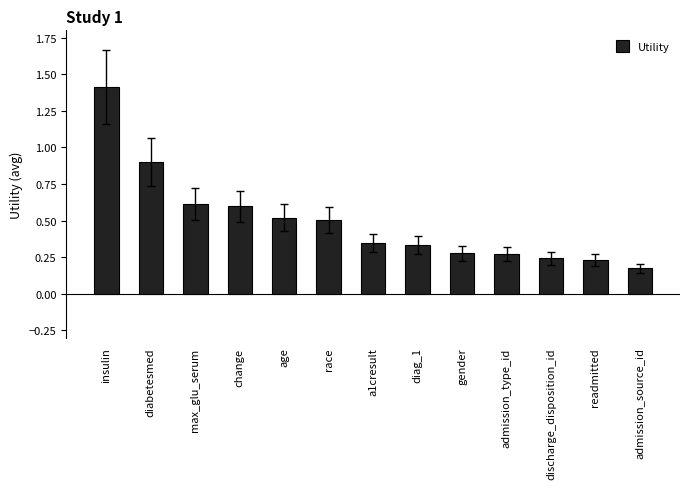

What is the label of the 12th bar from the left?

readmitted